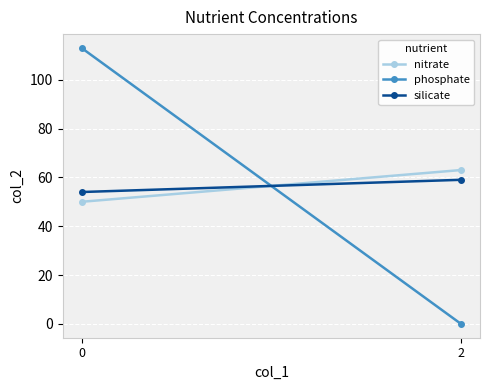

Reading right to left, extract all data points from this chart.

nitrate: 2=63	0=50
phosphate: 2=0	0=113
silicate: 2=59	0=54